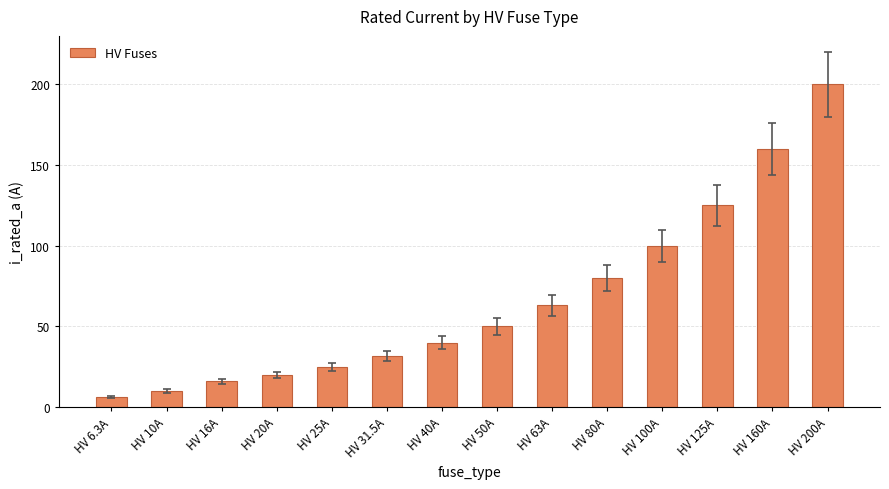

Reading left to right, list all the values displayed in this chart.

6.3	10.0	16.0	20.0	25.0	31.5	40.0	50.0	63.0	80.0	100.0	125.0	160.0	200.0